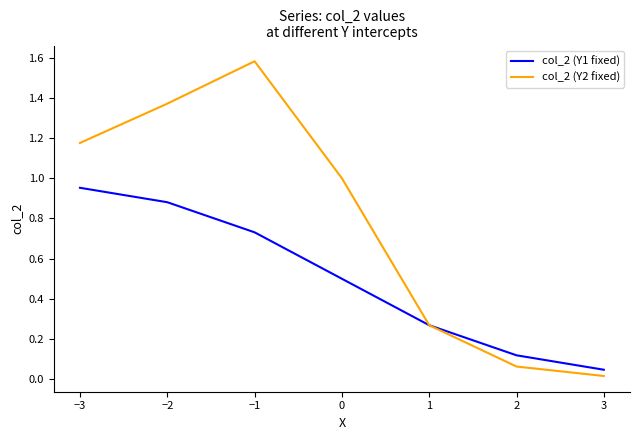

Which series has the largest total across all categories?

col_2 (Y2 fixed)